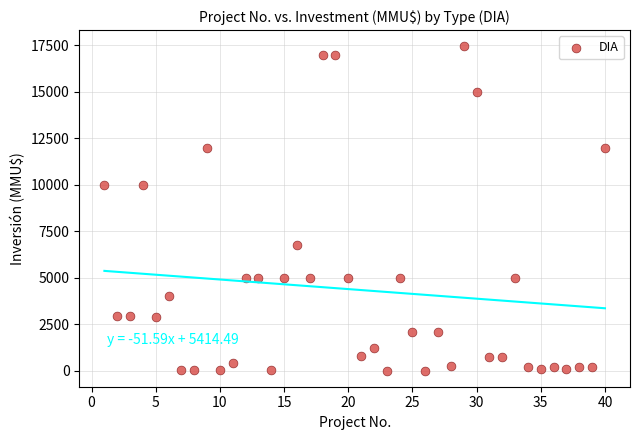

What is the range of Y values (max minus min)?

17447